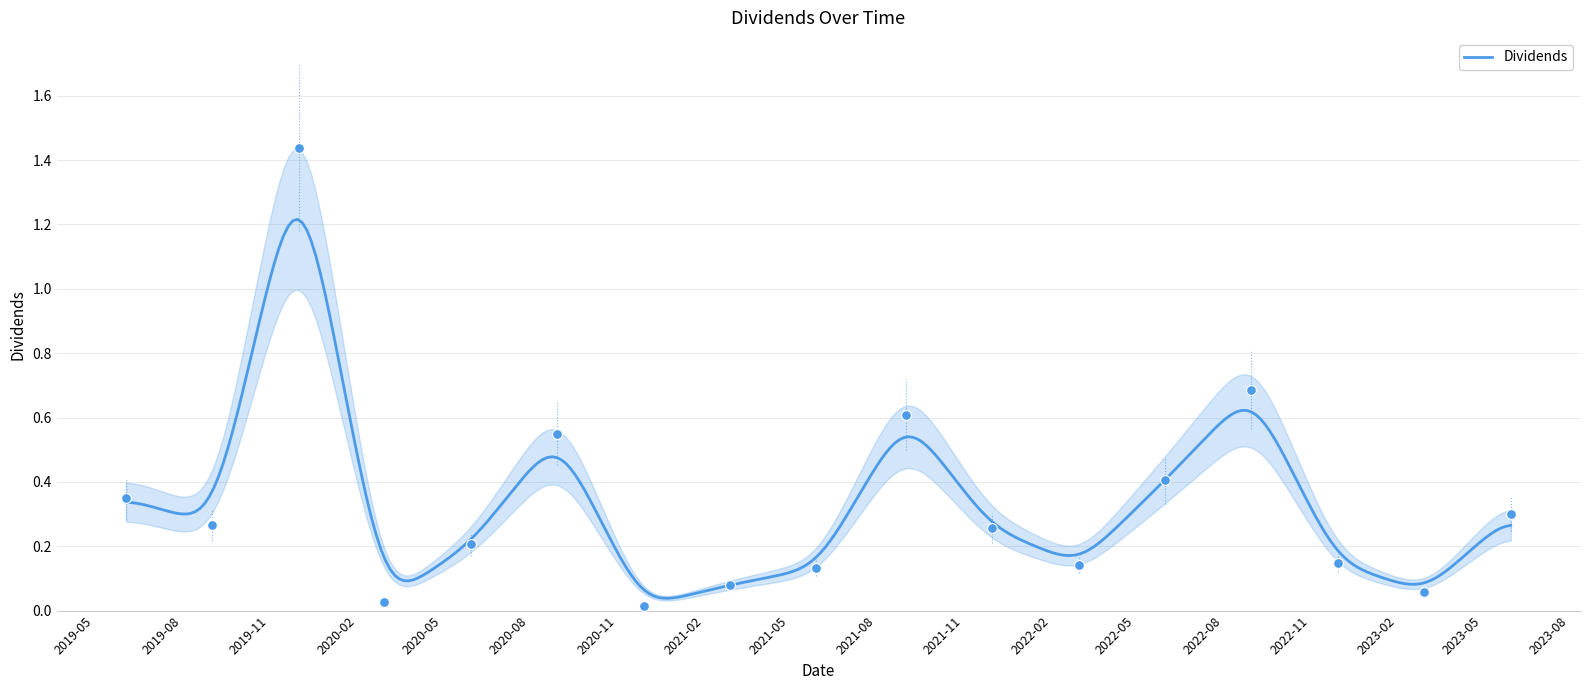

What is the change in value from 2020-03-23 to 2021-03-22?

+0.1